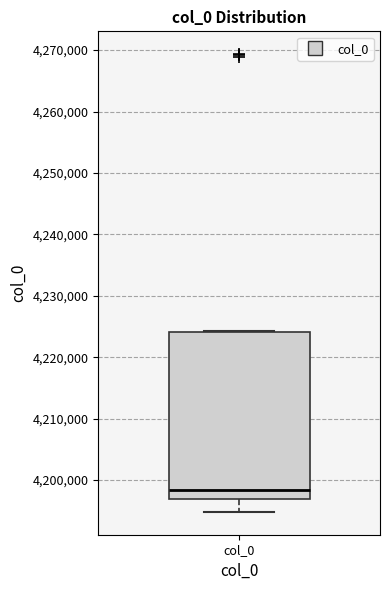

Where does the lower whisker of the box for col_0 end on the y-axis? The values are not printed on the chart, so give them approximately, as read against the axis.

4195000